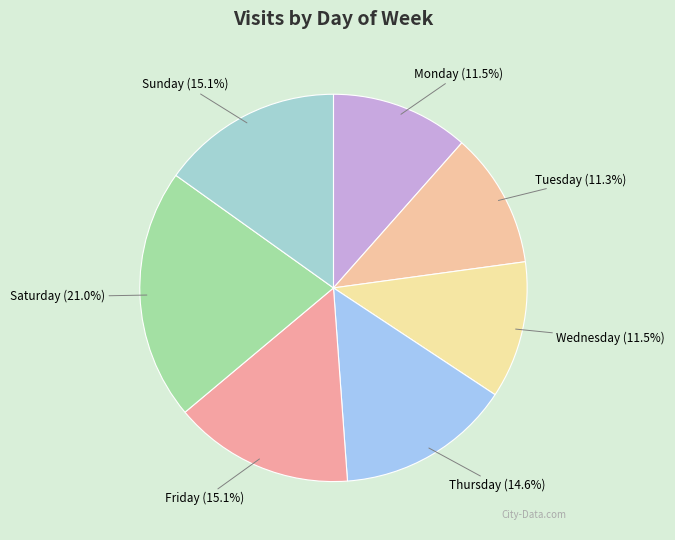

What portion of the pie excludes Friday?

84.9%